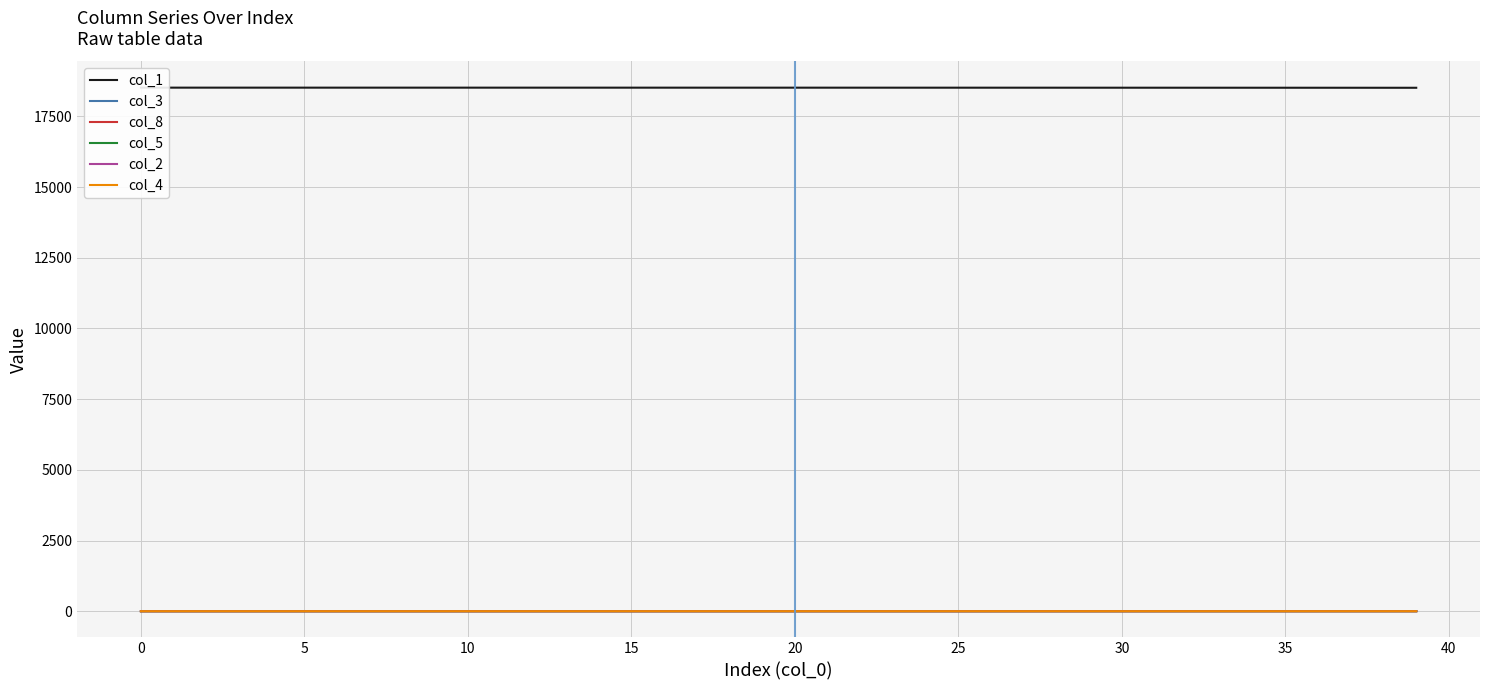

Which series has the largest total across all categories?

col_1